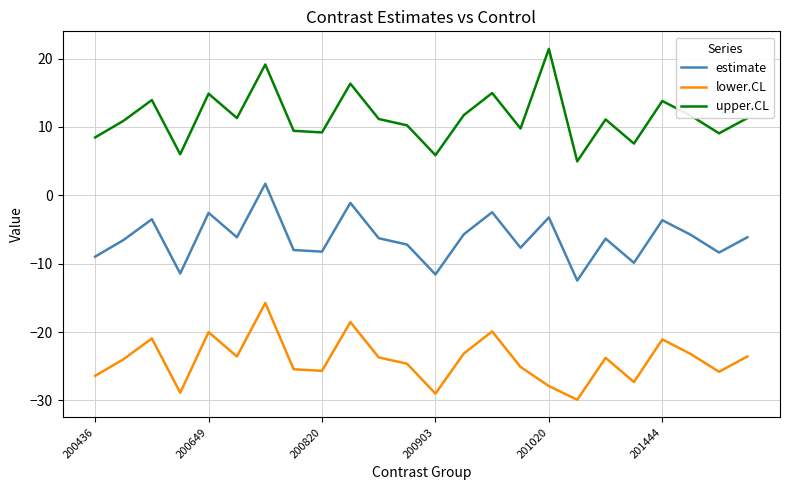

Which series has the largest total across all categories?

upper.CL